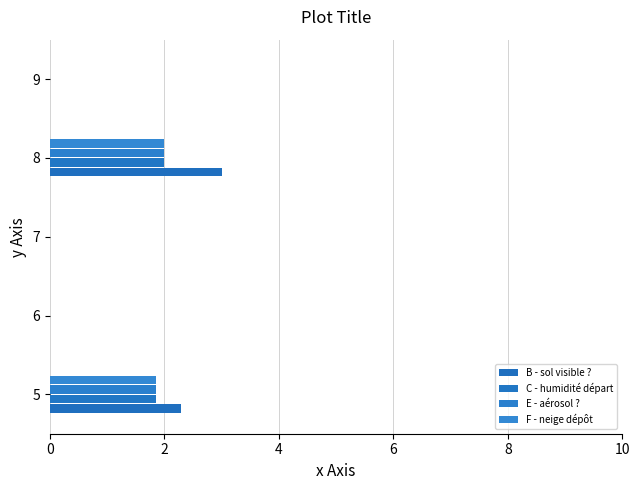

How many data points in C - humidité départ are less than 2?

1